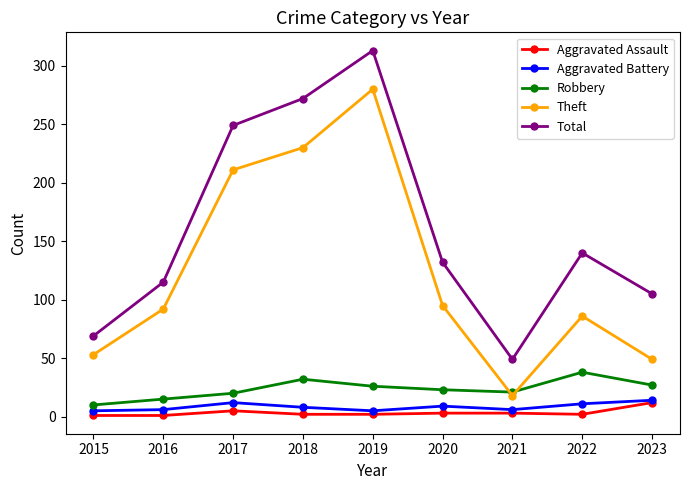

Is it true that Theft equals 93 at 2018?

False